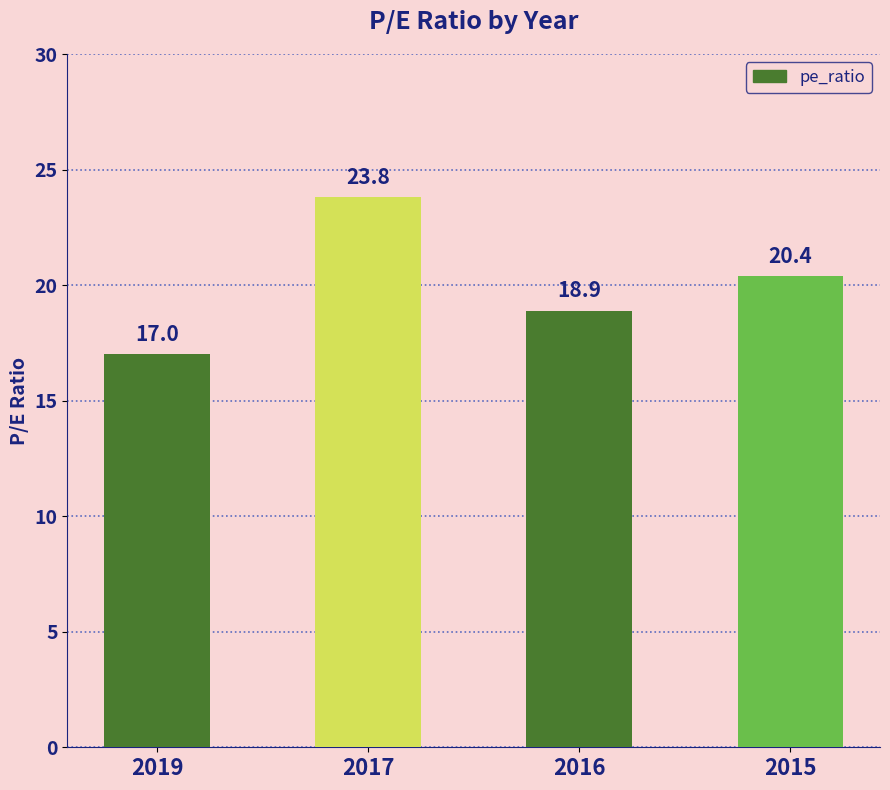

The chart shows a value of 27.5 at 2016. True or false?

False